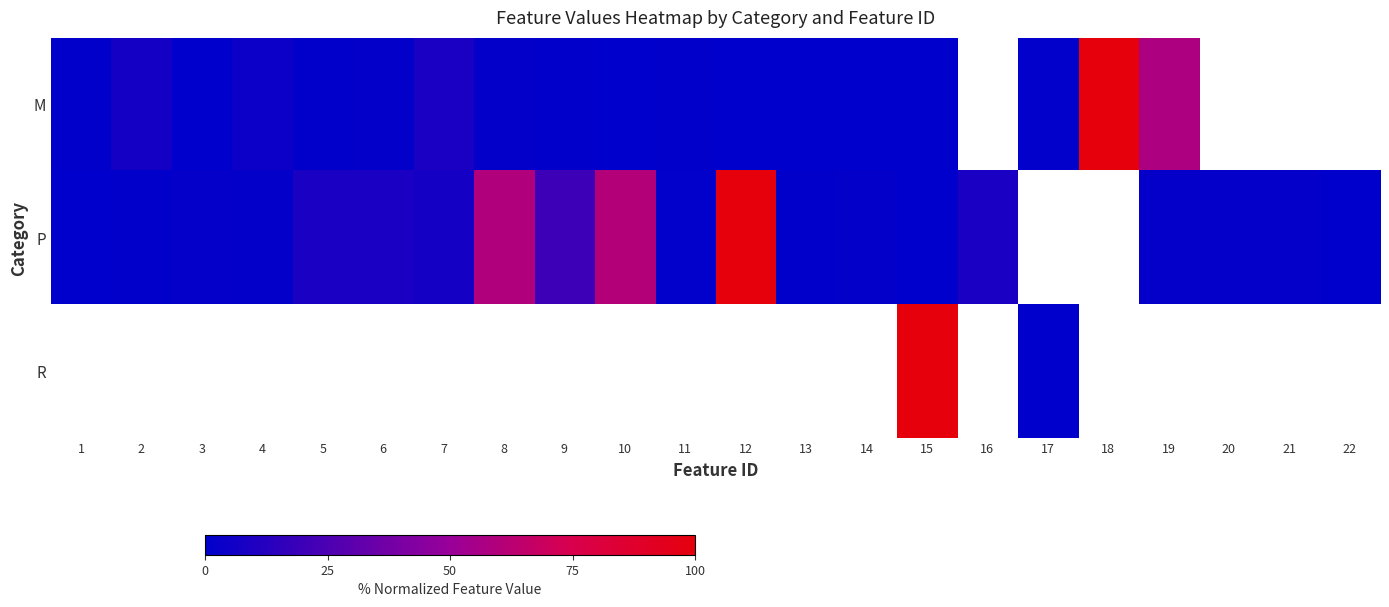

List the labels in order of P value, smallest first.

22, 15, 1, 13, 2, 11, 14, 4, 3, 19, 20, 21, 7, 5, 6, 16, 9, 8, 10, 12, 17, 18